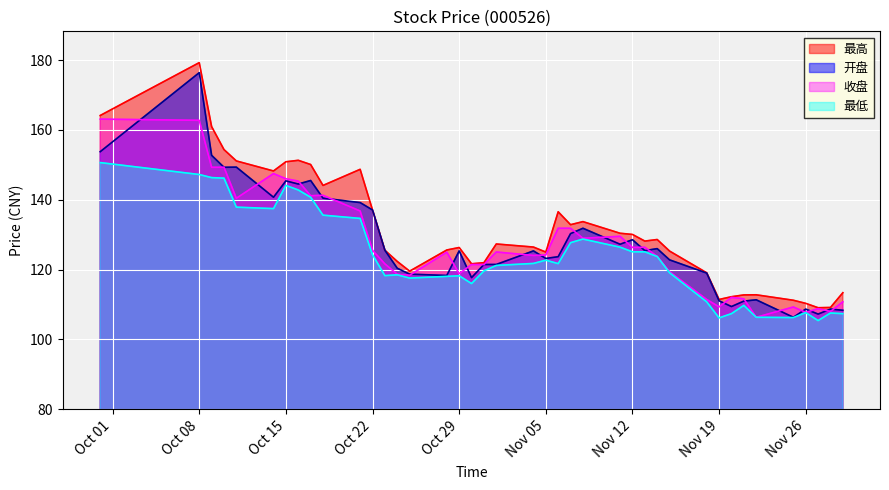

Does the chart display data point markers on the line(s)?

No